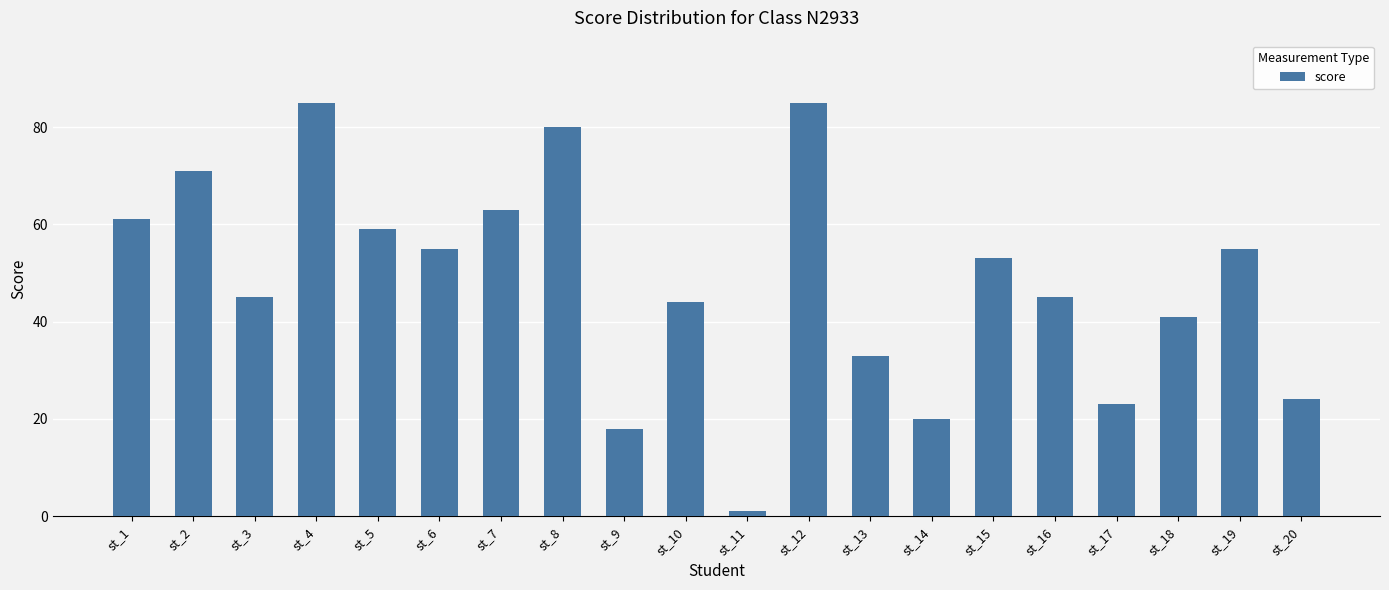

Which has a higher value, st_11 or st_14?

st_14